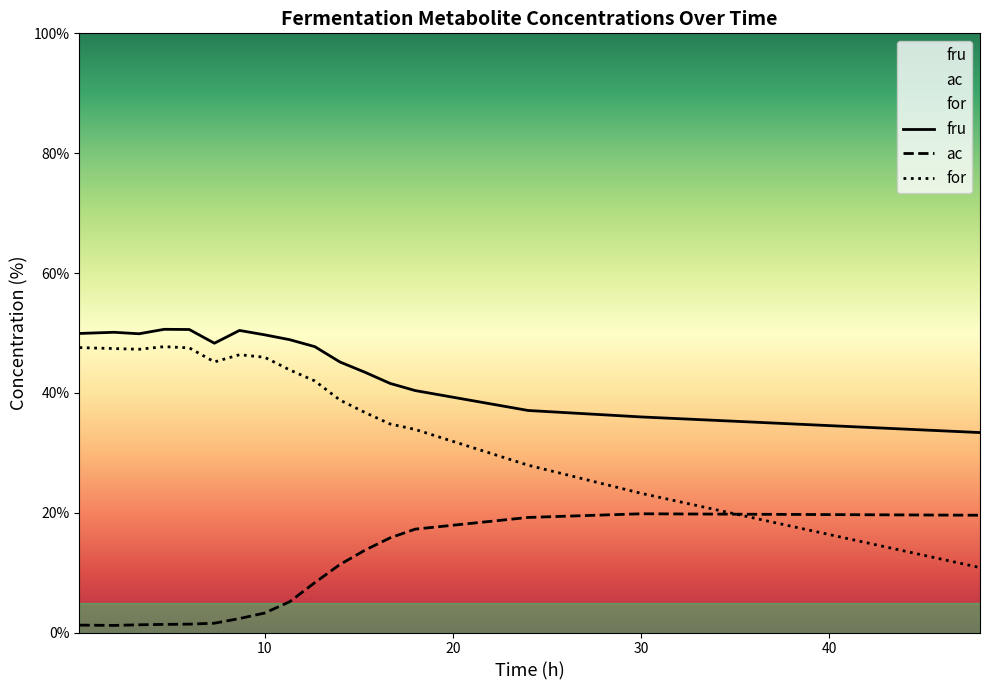

At which label does fru first exceed 48?

0.1666666666666667